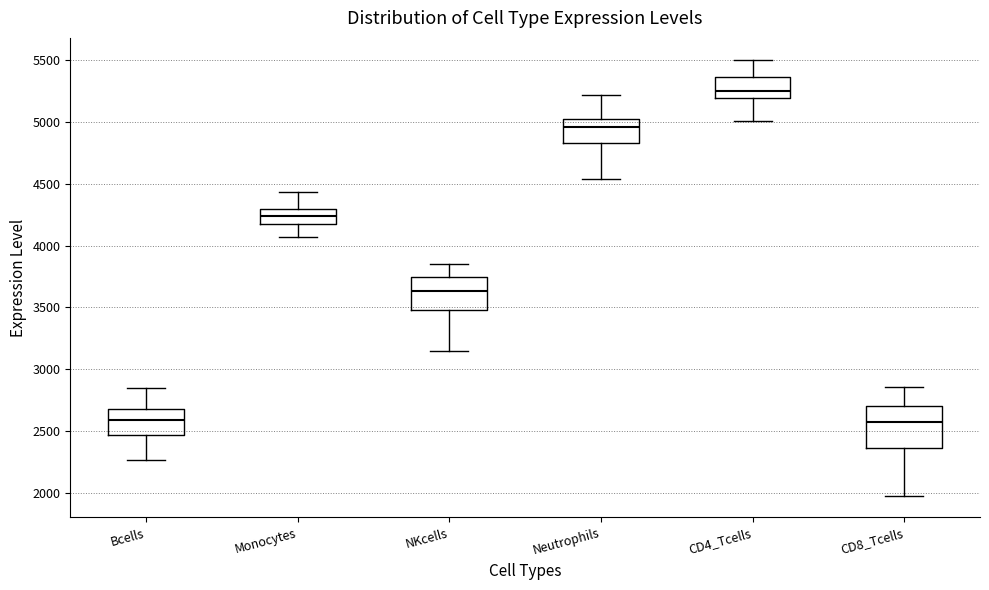

Reading left to right, read every box against the y-axis: the position of its median line, the range the box covers, and the ends of its whiskers. The values are not printed on the chart, so give them approximately, as read against the axis.

Bcells: median 2600, box 2450 to 2700, whiskers 2250 to 2850
Monocytes: median 4250, box 4200 to 4300, whiskers 4050 to 4450
NKcells: median 3650, box 3500 to 3750, whiskers 3150 to 3850
Neutrophils: median 4950, box 4850 to 5050, whiskers 4550 to 5200
CD4_Tcells: median 5250, box 5200 to 5350, whiskers 5000 to 5500
CD8_Tcells: median 2550, box 2350 to 2700, whiskers 2000 to 2850